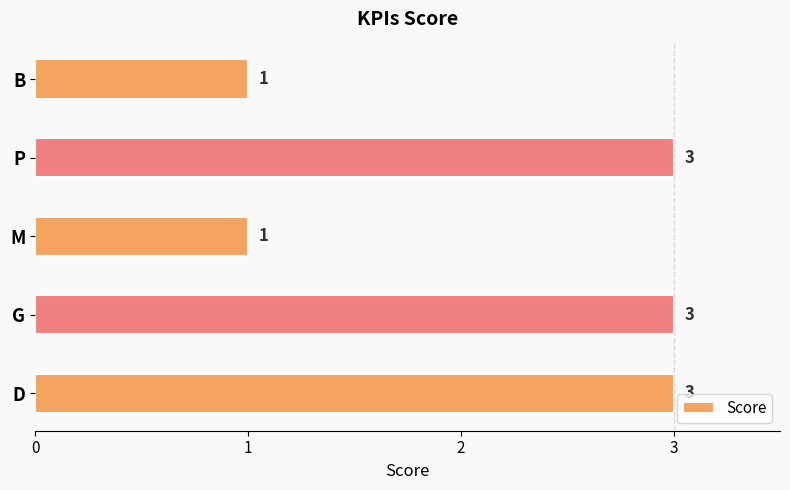

Reading bottom to top, transcribe all the data shown in this chart.

3	3	1	3	1